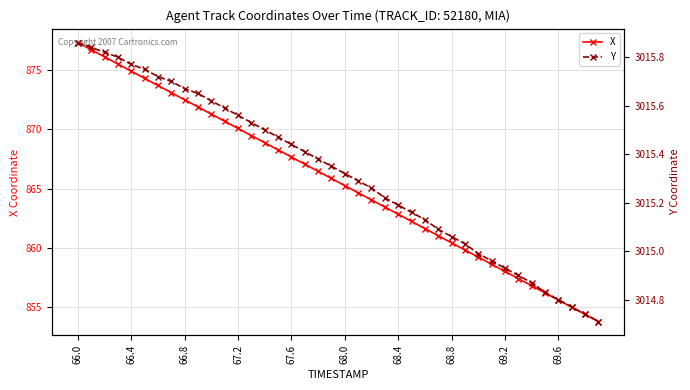

Rank the series at 22 from lowest to highest value.

X, Y